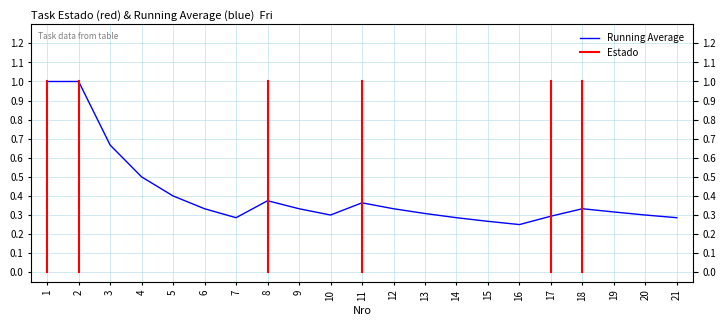

Count the values in the range 0 to 1.

21